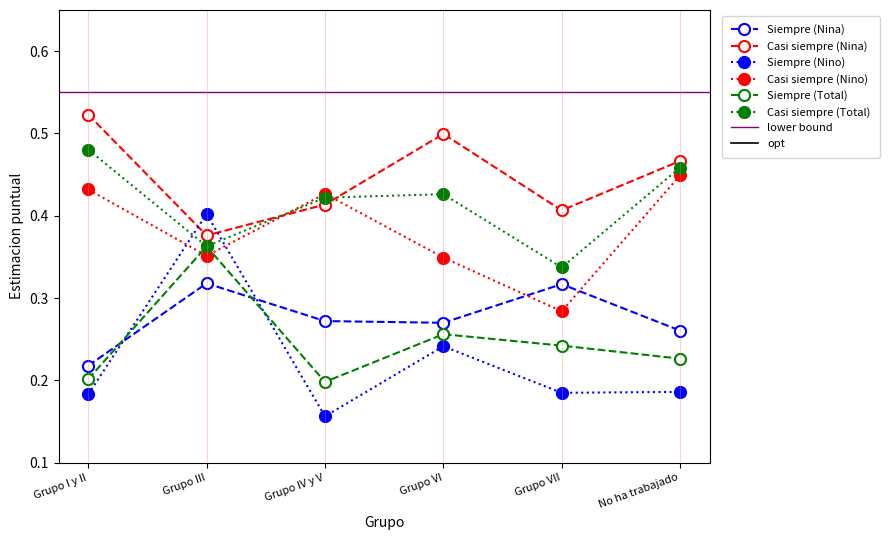

At which category is the sum across all series the highest?

Grupo III